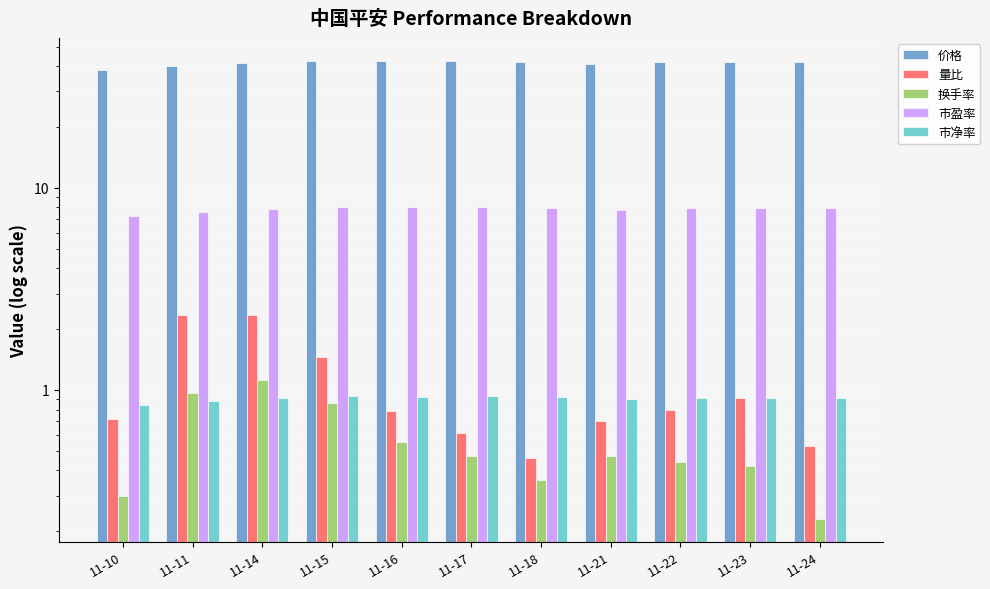

The 市盈率 series shows 7.6 at 11-11. True or false?

True